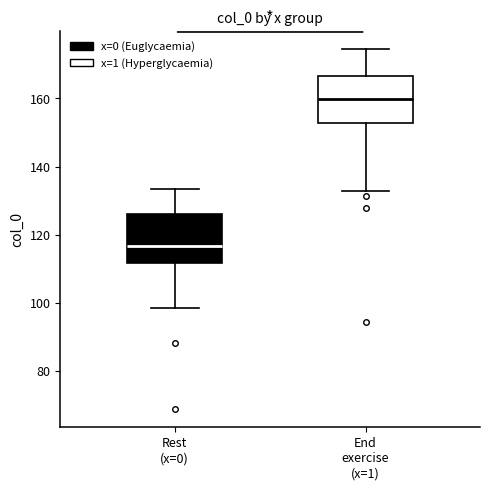

Reading left to right, transcribe this box plot: for each box, give where its median line is, the range the box spans, and where its two whiskers end, as read against the y-axis. The values are not printed on the chart, so give them approximately, as read against the axis.

Rest (x=0): median 116, box 112 to 126, whiskers 98 to 134
End exercise (x=1): median 160, box 152 to 166, whiskers 132 to 174